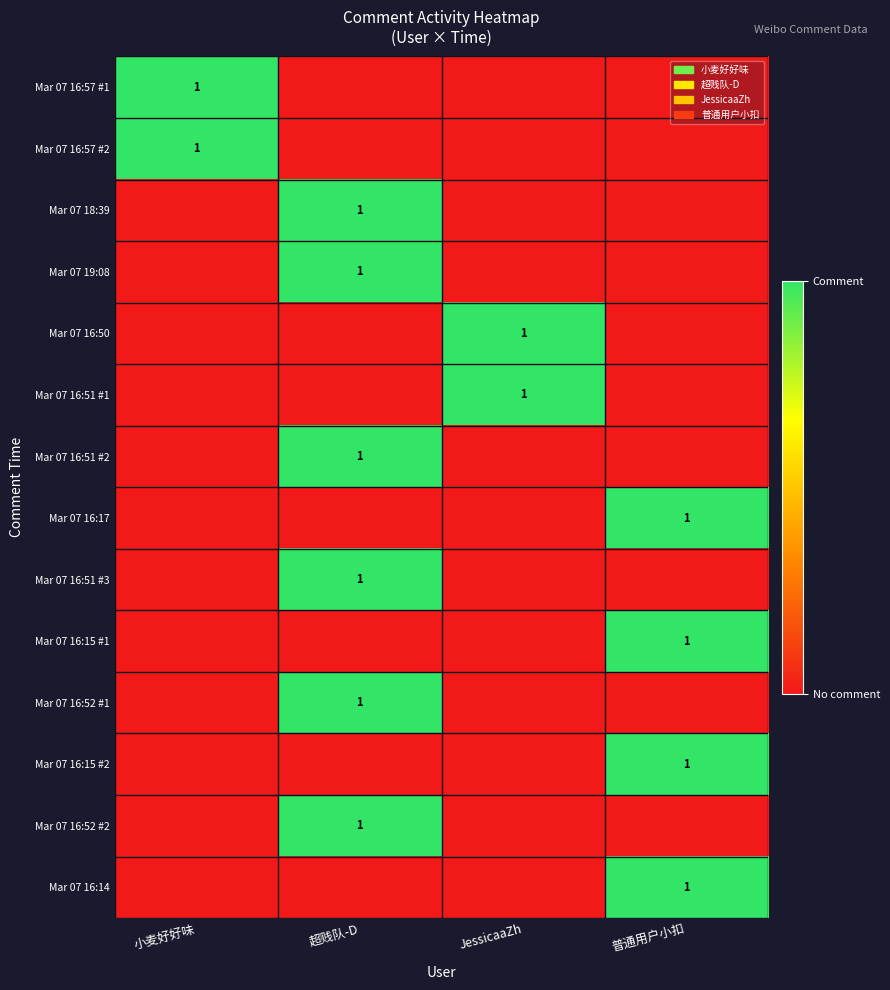

The Mar 07 16:52 #2 series shows 1 at 超贱队-D. True or false?

True